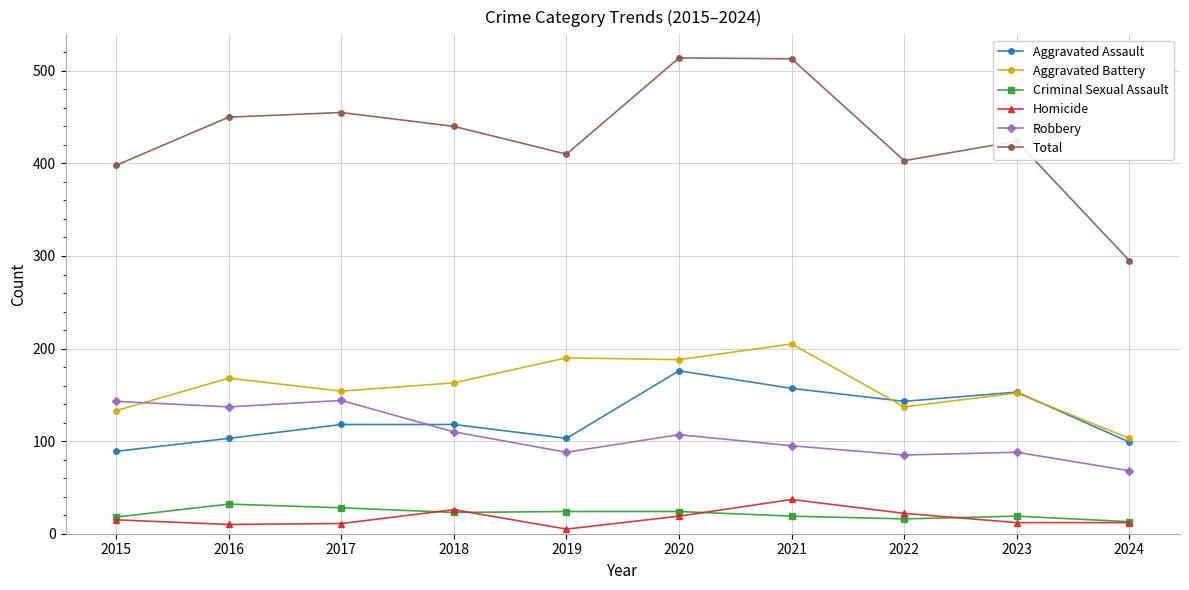

How many data points does each series have?

10